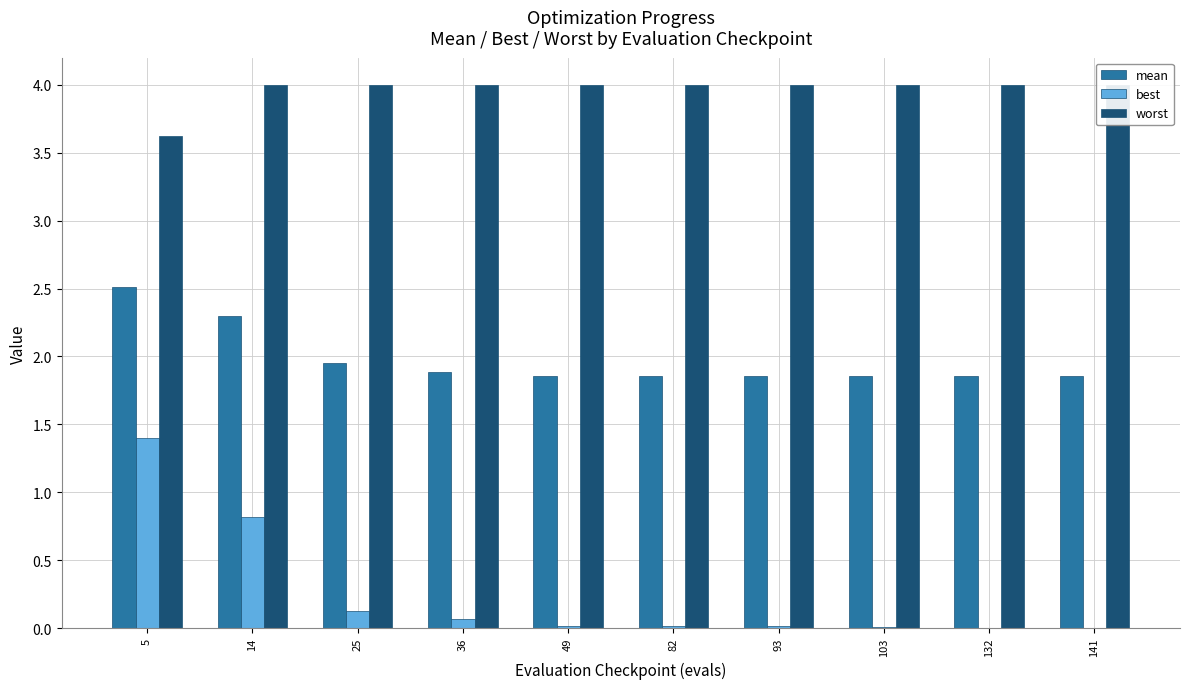

What is the greatest value displayed?

4.0